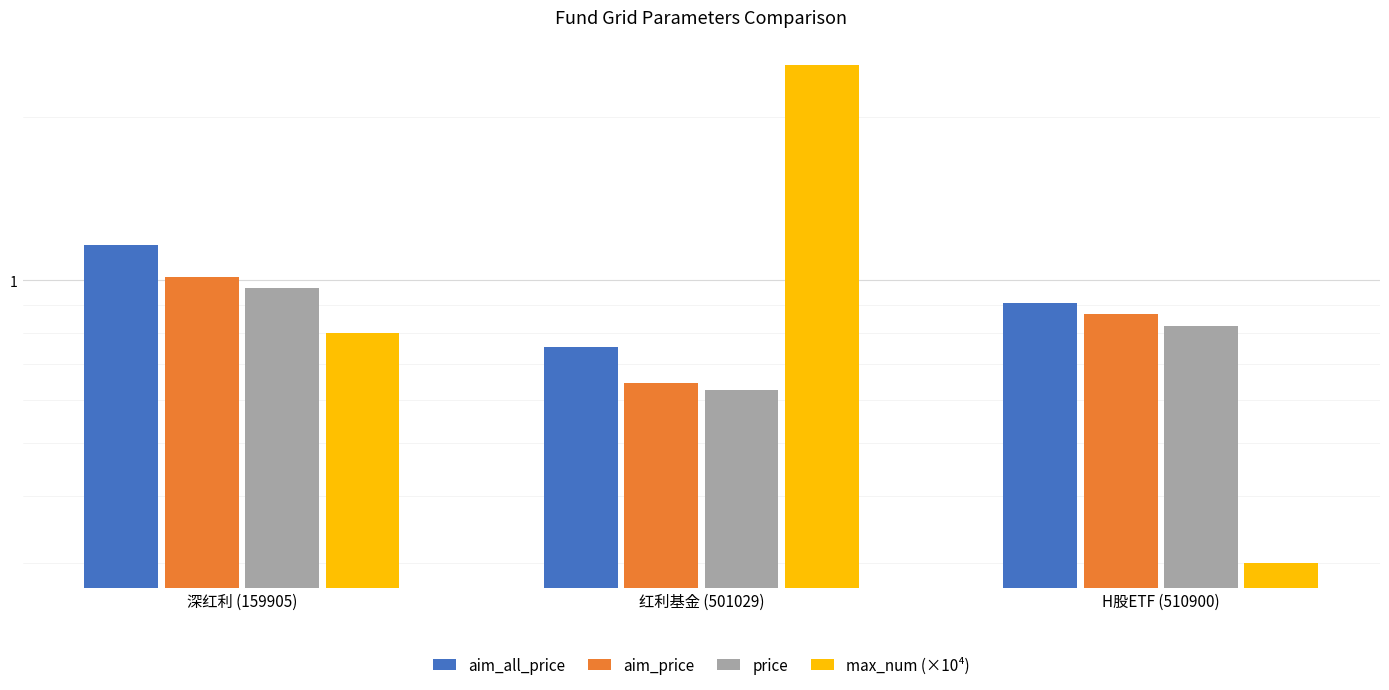

At which label is aim_all_price closest to 0?

红利基金 (501029)